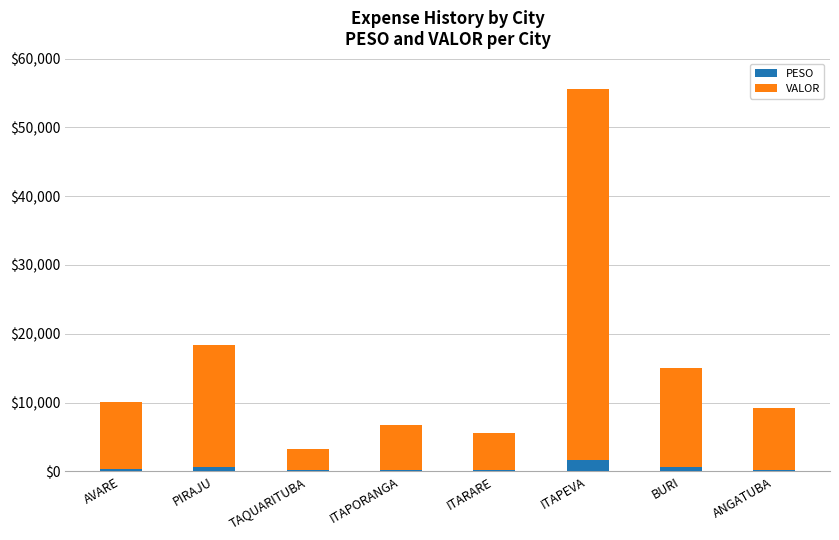

At which category is the sum across all series the highest?

ITAPEVA